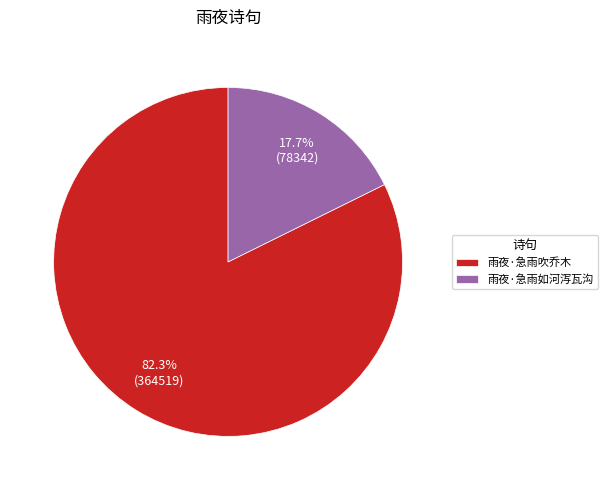

True or false: 雨夜·急雨吹乔木 accounts for 82% of the total.

True